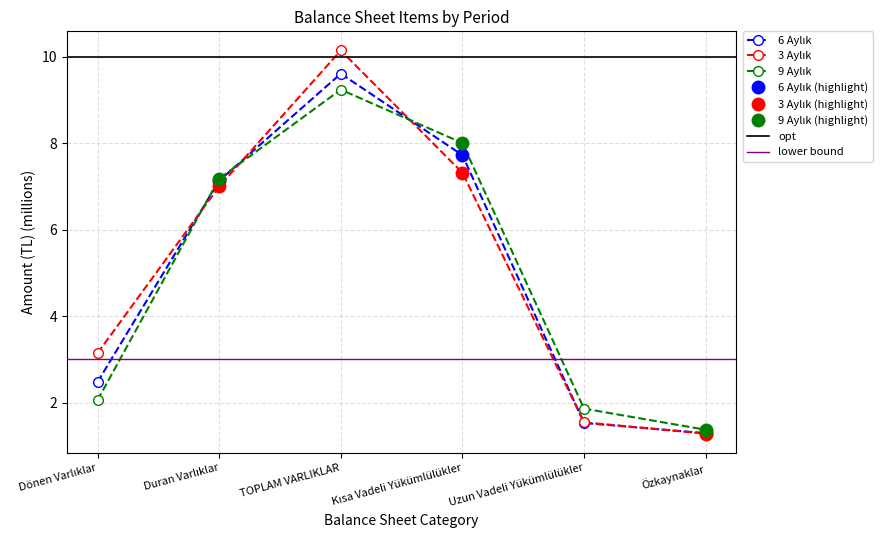

Count the number of data series in this chart.

3